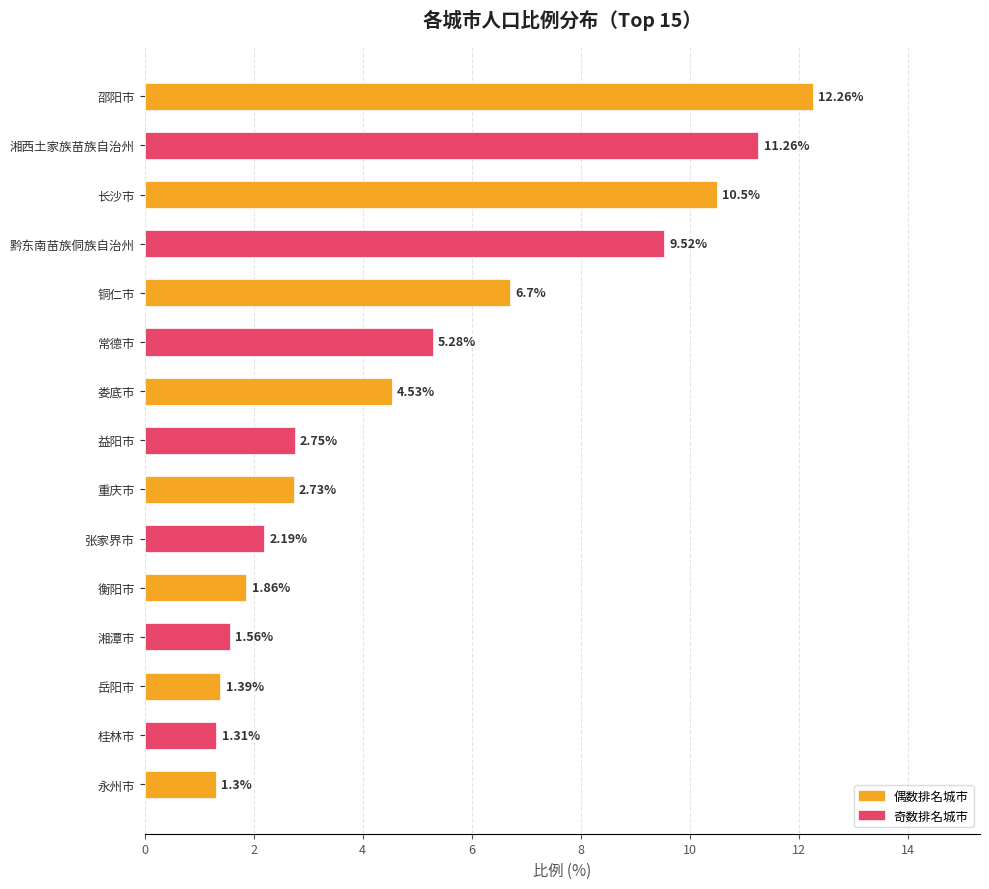

What is the difference between the maximum and minimum values?

11.0